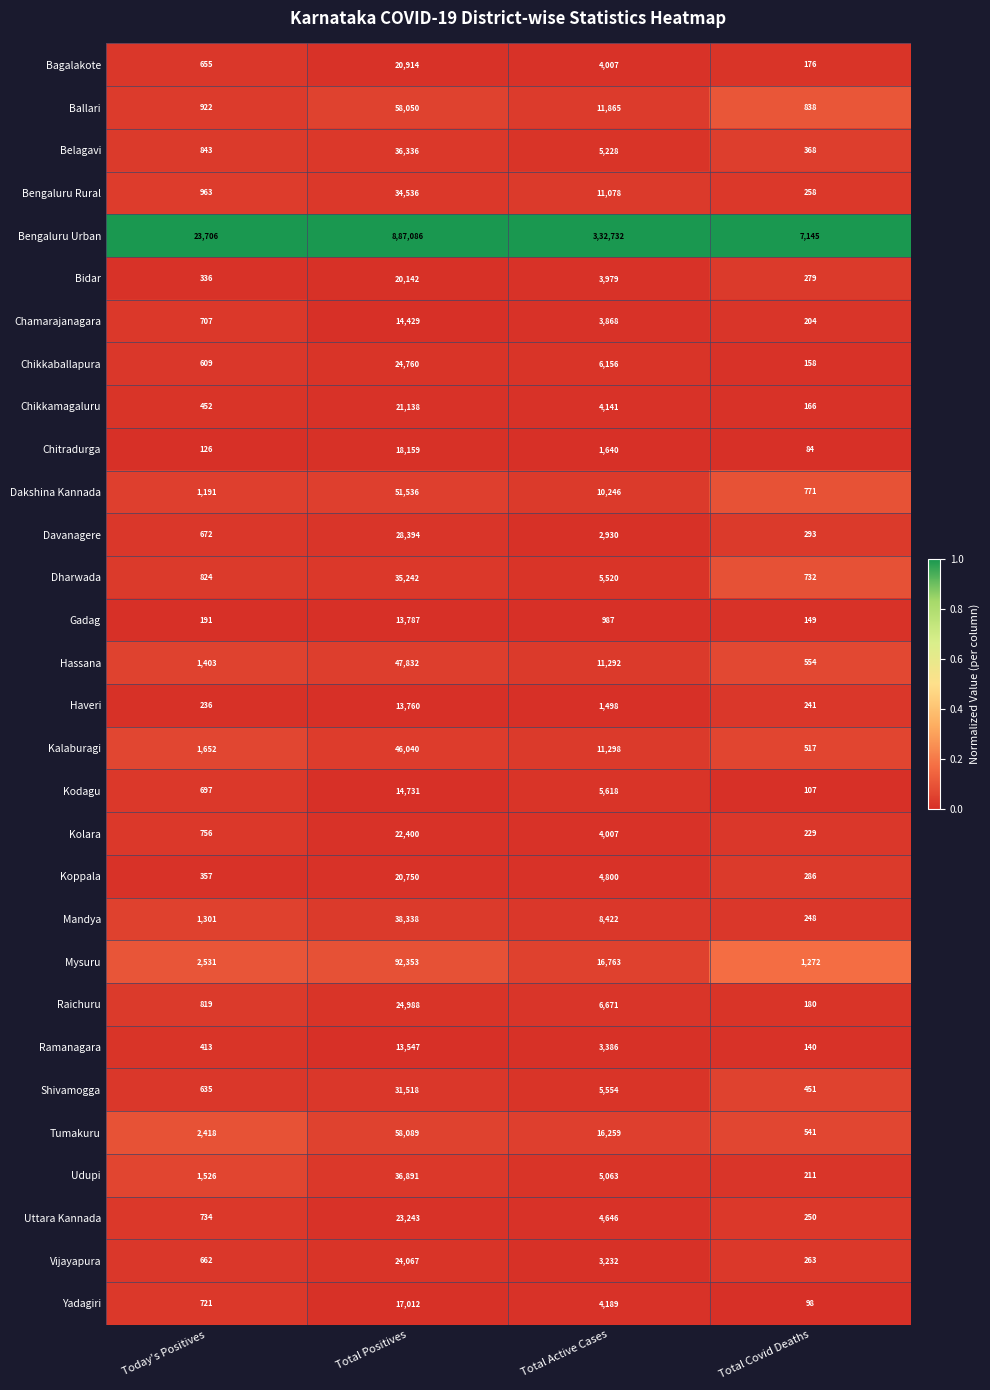

What is the difference between the highest and lowest values at Total Positives?

873539